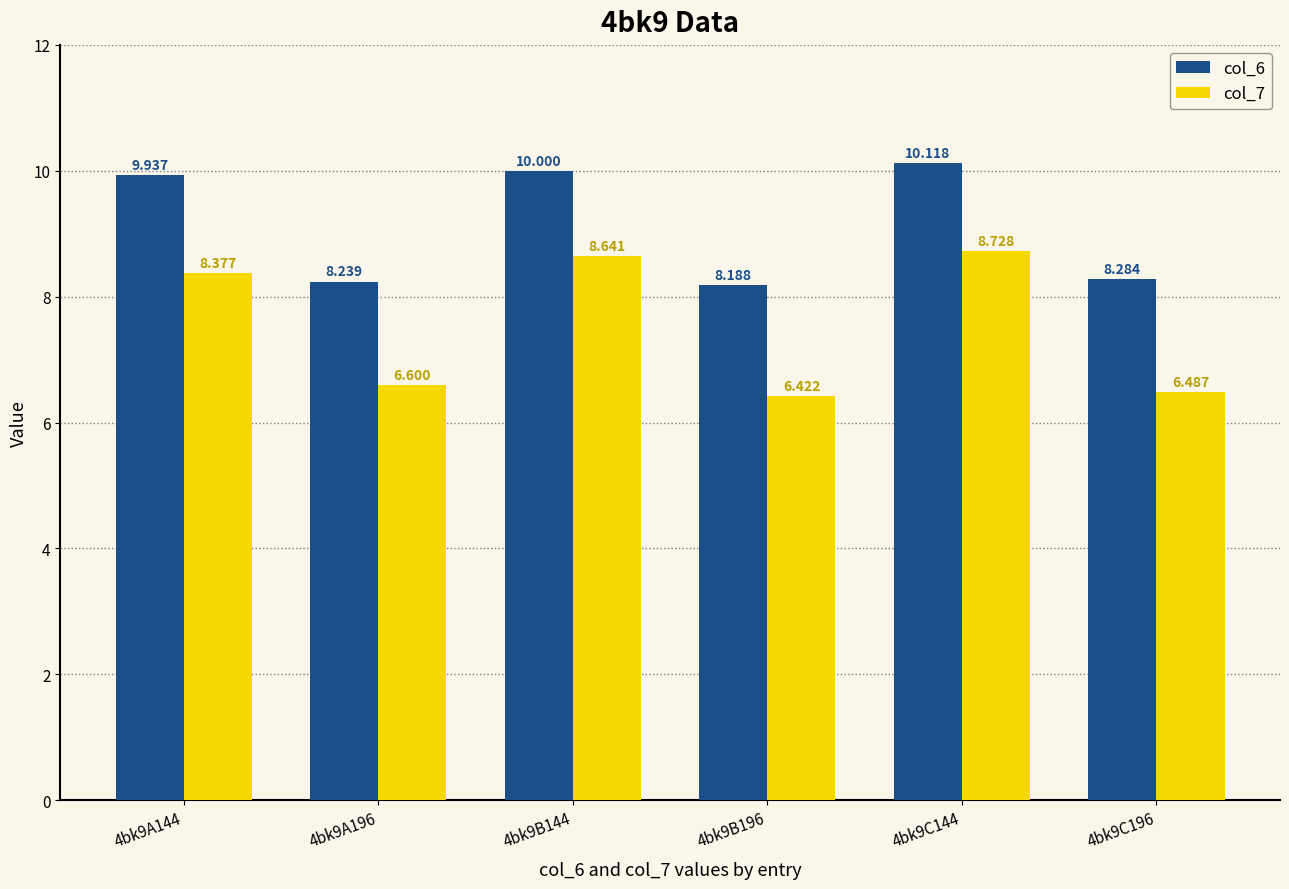

Reading left to right, list all the values displayed in this chart.

col_6: 4bk9A144=9.9	4bk9A196=8.2	4bk9B144=10.0	4bk9B196=8.2	4bk9C144=10.1	4bk9C196=8.3
col_7: 4bk9A144=8.4	4bk9A196=6.6	4bk9B144=8.6	4bk9B196=6.4	4bk9C144=8.7	4bk9C196=6.5